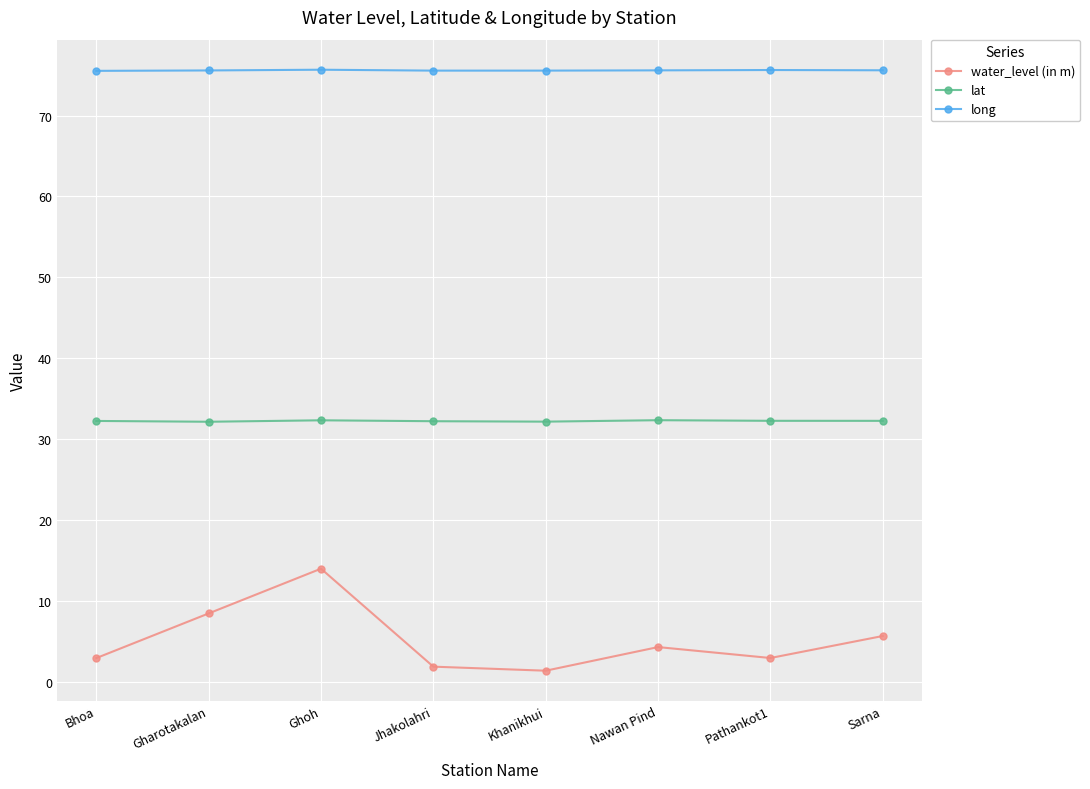

What is the highest value of the long series?

75.7